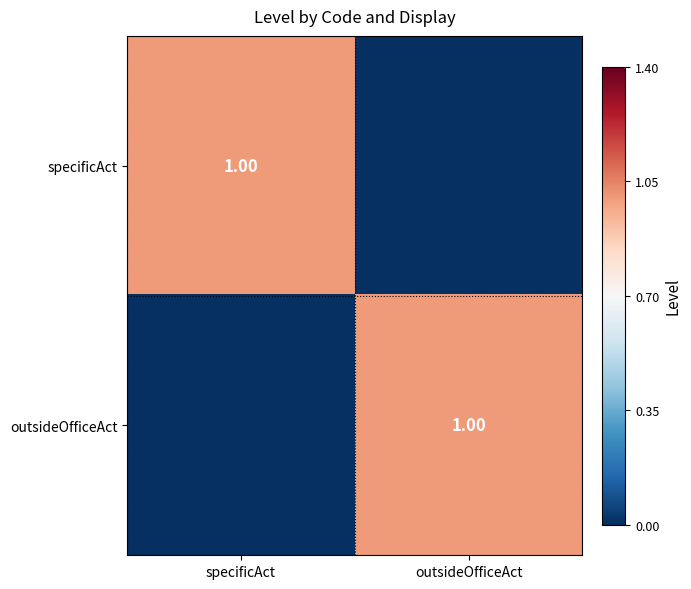

Where is specificAct nearest to the value 0?

outsideOfficeAct